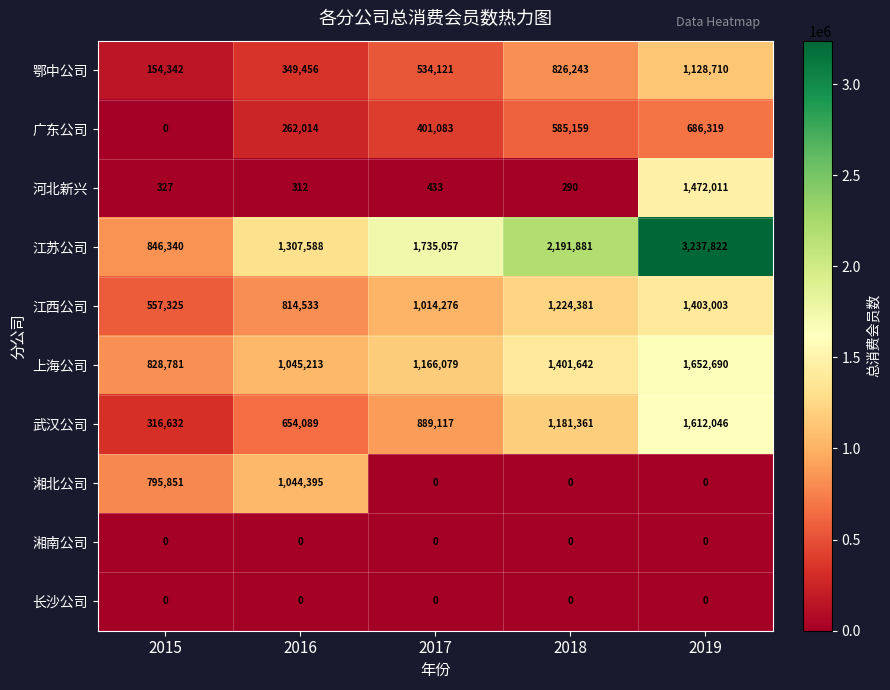

At which category is the sum across all series the highest?

2019